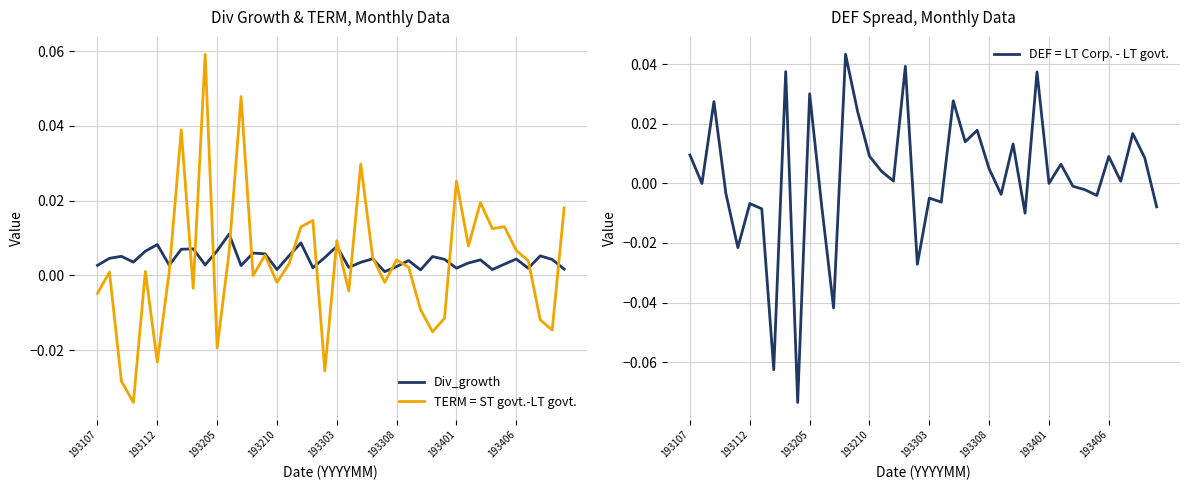

How many interior local valleys does the TERM = ST govt.-LT govt. series have?

13